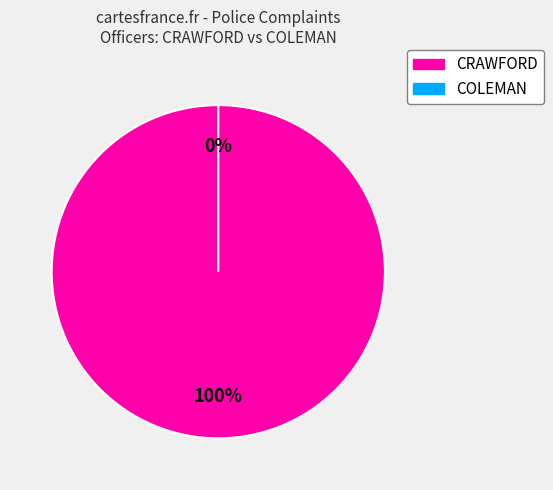

The COLEMAN slice represents 9% of the pie. True or false?

False